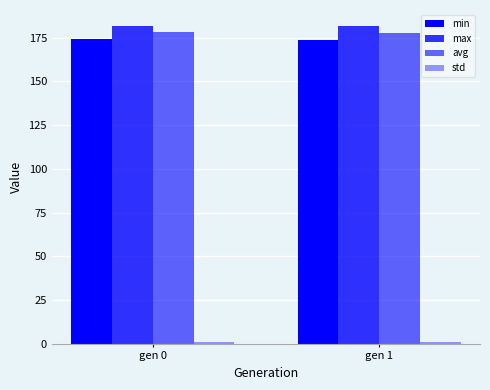

What is the total value across all series at gen 0?

535.4